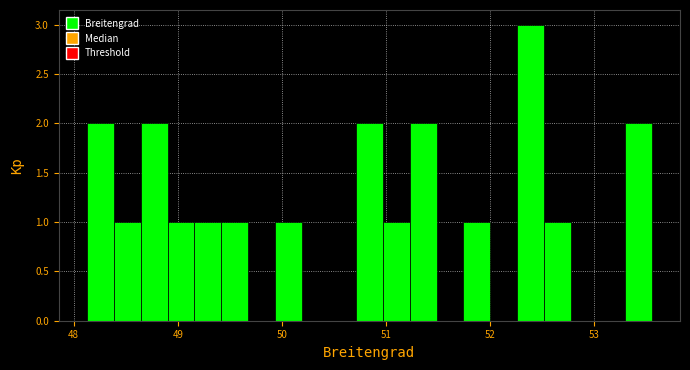

Around what value on the x-axis is the tallest bar? Give the approximate position of its centre, as read against the axis.

52.4